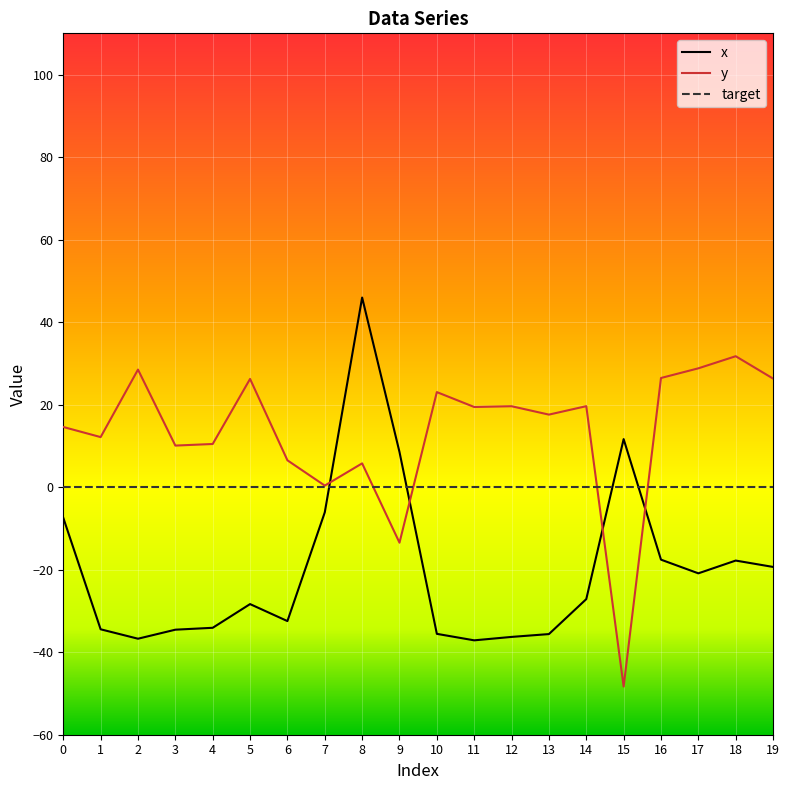

The y series shows 21.3 at 18. True or false?

False